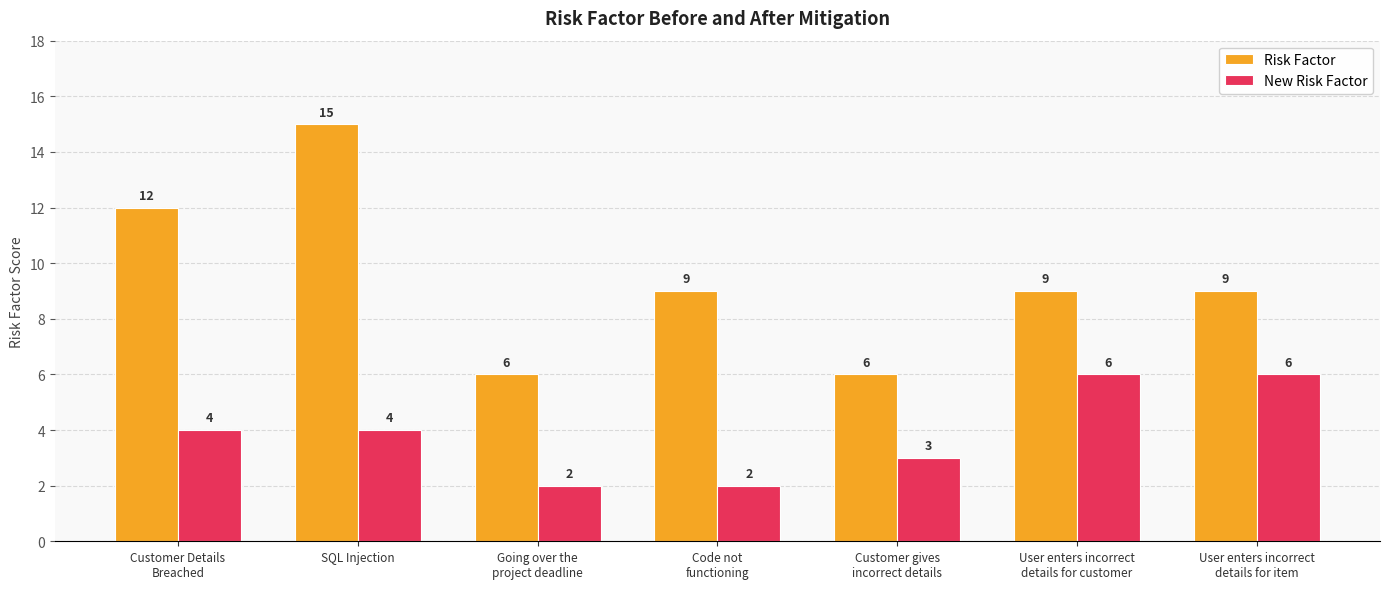

At which category is the sum across all series the highest?

SQL Injection